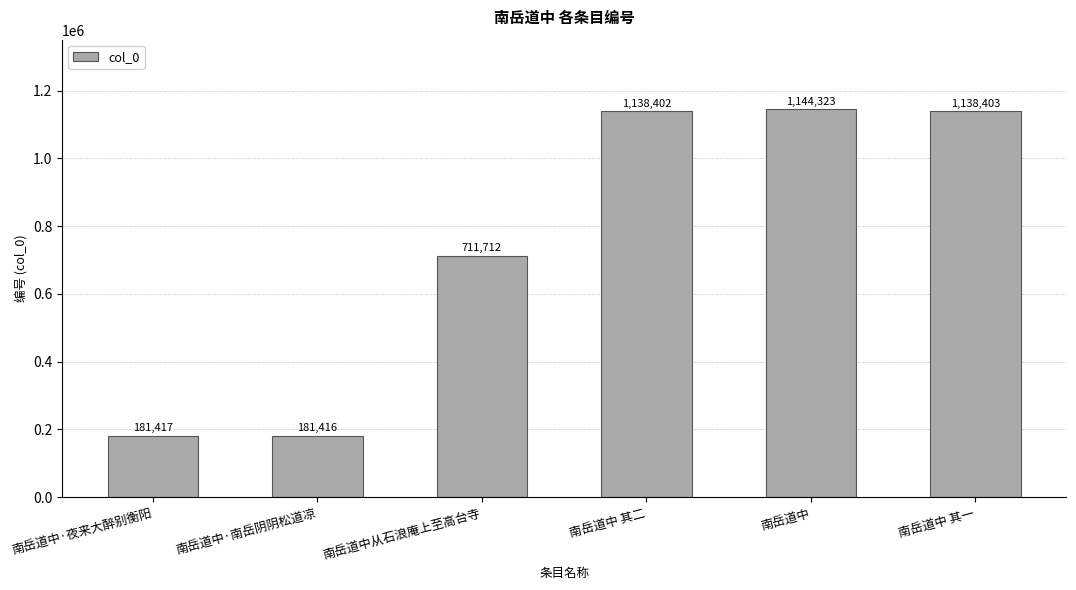

True or false: the data shows 54968 at 南岳道中·南岳阴阴松道凉.

False